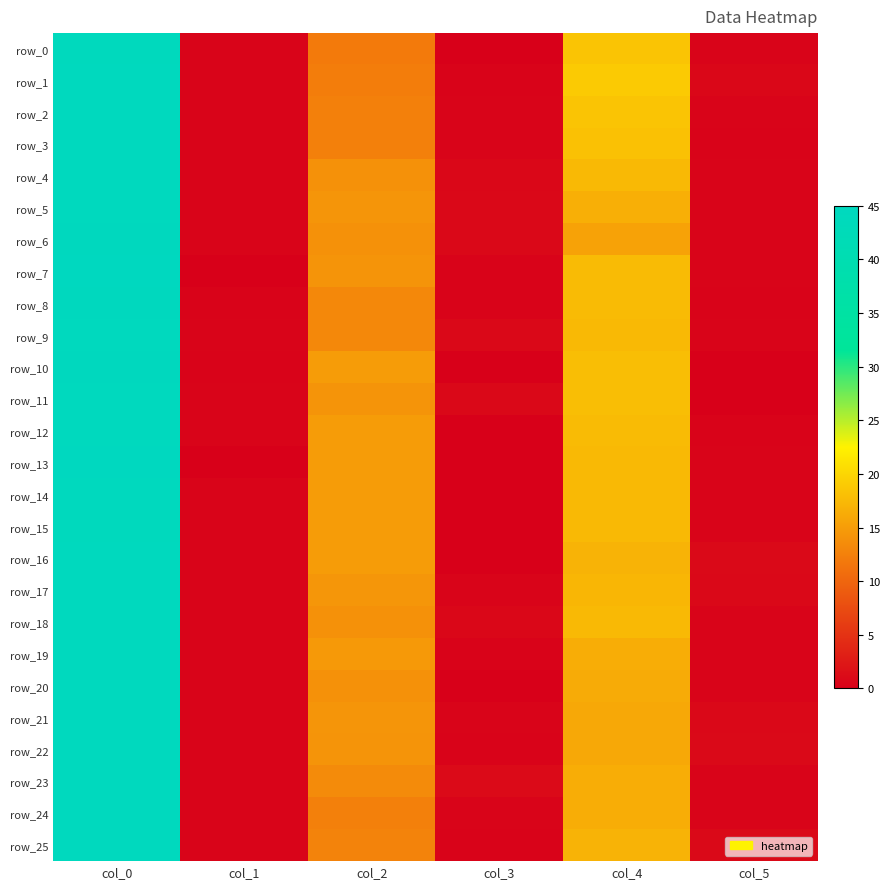

Reading right to left, extract all data points from this chart.

row_0: 0.5	18.5	0.0	12.0	0.5	44.3
row_1: 0.7	19.0	0.4	12.2	0.5	44.5
row_2: 0.5	18.5	0.5	12.5	0.5	44.5
row_3: 0.4	18.2	0.5	12.5	0.5	44.5
row_4: 0.5	17.5	0.7	14.0	0.5	44.5
row_5: 0.5	16.7	0.9	14.3	0.5	44.5
row_6: 0.5	15.5	0.8	14.0	0.5	44.7
row_7: 0.5	17.7	0.4	14.2	0.0	45.0
row_8: 0.4	17.8	0.4	13.2	0.4	44.8
row_9: 0.5	17.5	0.8	13.2	0.5	44.5
row_10: 0.0	18.0	0.0	15.0	0.4	44.8
row_11: 0.0	18.0	0.8	14.2	0.5	44.5
row_12: 0.4	17.8	0.0	15.0	0.5	44.5
row_13: 0.5	17.5	0.0	15.0	0.0	45.0
row_14: 0.5	17.5	0.0	15.0	0.5	44.5
row_15: 0.5	17.5	0.0	15.0	0.5	44.3
row_16: 1.0	17.0	0.0	15.0	0.5	44.5
row_17: 0.8	17.2	0.5	14.5	0.5	44.5
row_18: 0.5	17.5	0.7	14.0	0.5	44.5
row_19: 0.5	16.5	0.4	14.8	0.5	44.5
row_20: 0.5	16.3	0.0	14.0	0.5	44.5
row_21: 0.8	16.0	0.5	14.3	0.5	44.5
row_22: 1.0	16.0	0.4	14.2	0.5	44.5
row_23: 0.5	16.5	1.1	13.5	0.5	44.5
row_24: 0.5	16.5	0.5	12.5	0.5	44.5
row_25: 1.0	17.0	0.4	12.8	0.5	44.5